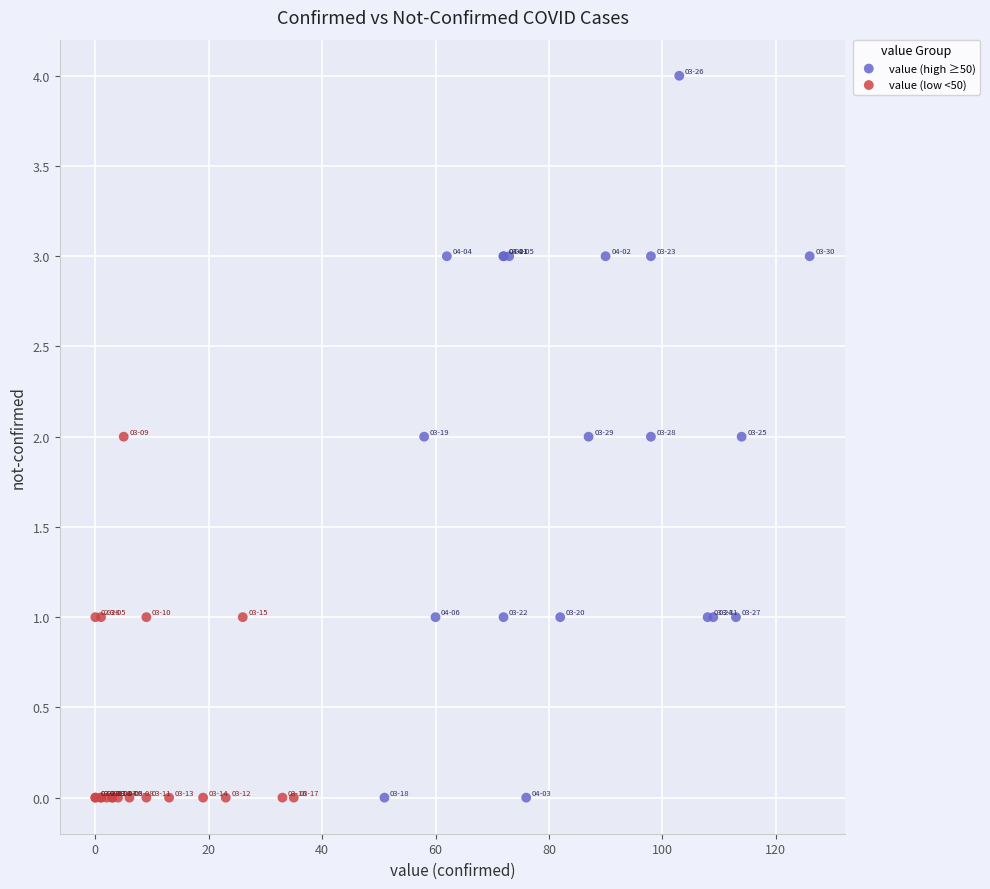

What are all the series names shown in the legend?

value (high ≥50), value (low <50)